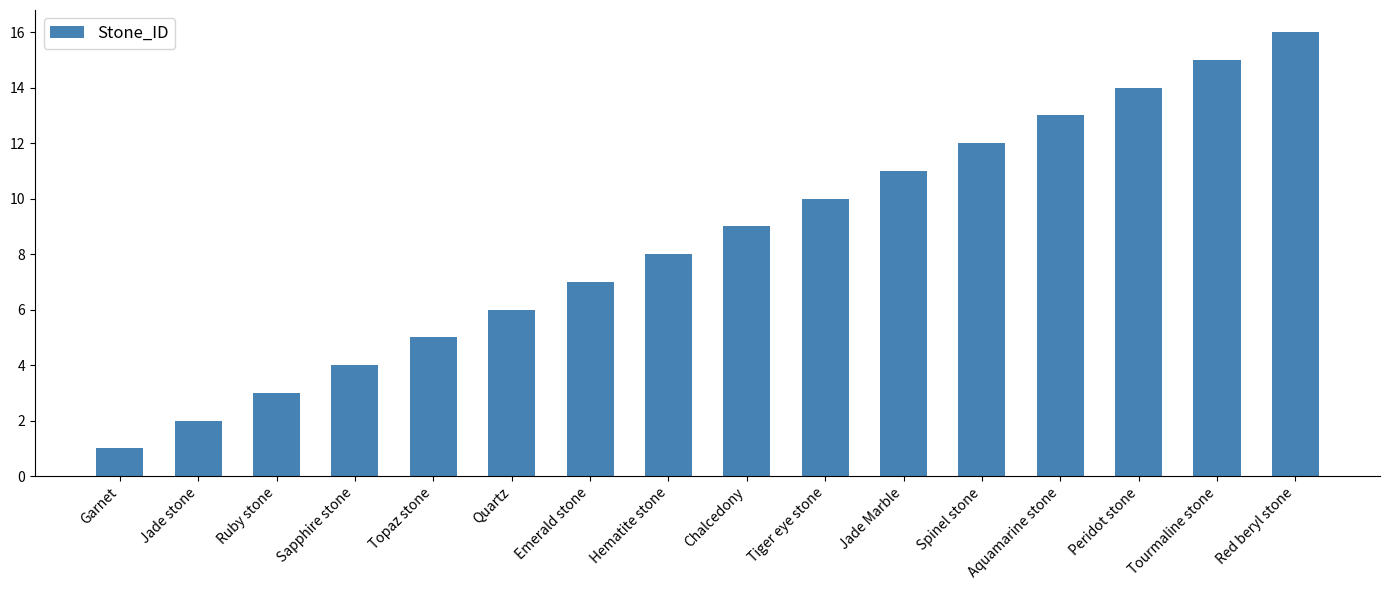

Reading left to right, list all the values displayed in this chart.

Garnet=1	Jade stone=2	Ruby stone=3	Sapphire stone=4	Topaz stone=5	Quartz=6	Emerald stone=7	Hematite stone=8	Chalcedony=9	Tiger eye stone=10	Jade Marble=11	Spinel stone=12	Aquamarine stone=13	Peridot stone=14	Tourmaline stone=15	Red beryl stone=16